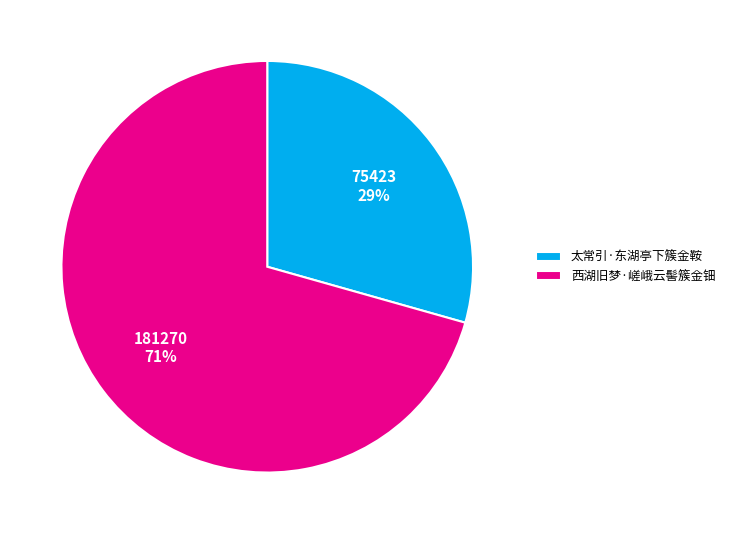

To the nearest percent, what is the average slice percentage?

50%